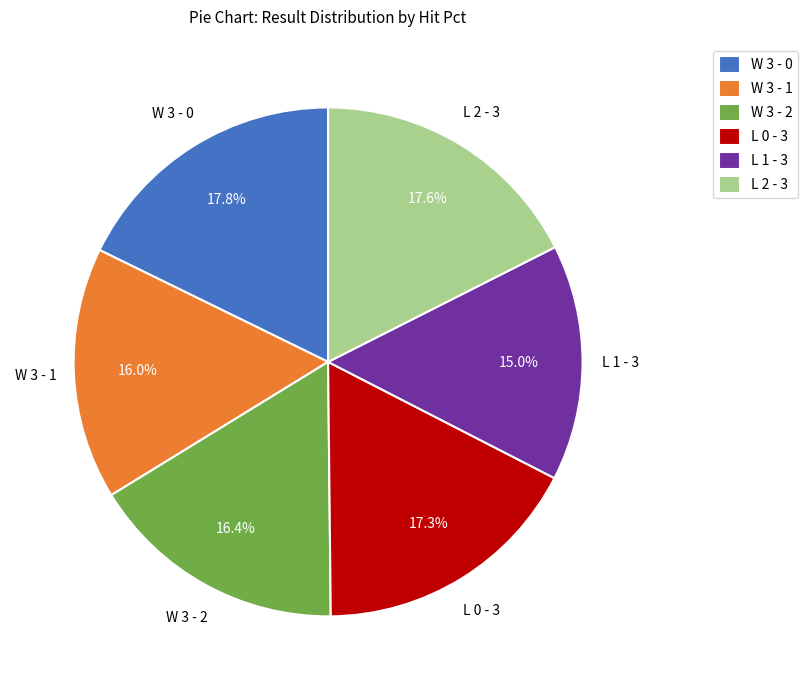

What is the smallest slice in the pie chart?

L 1 - 3